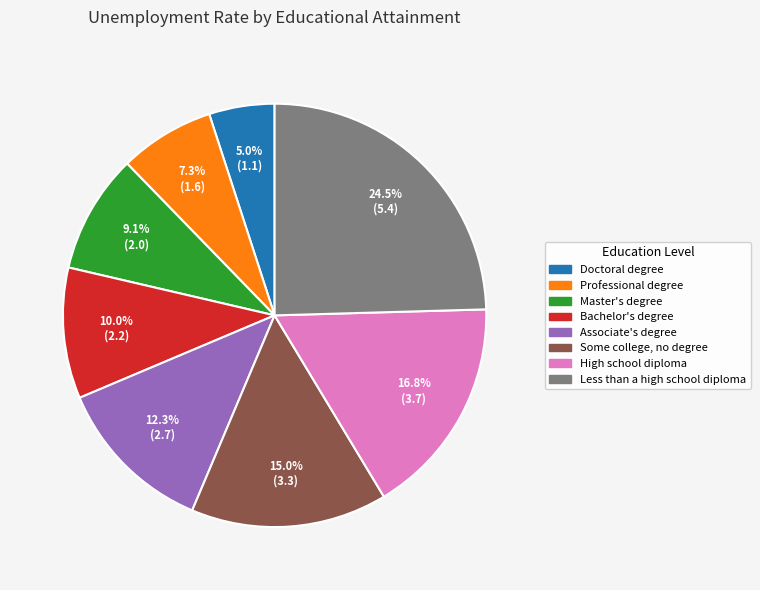

What percentage is the Bachelor's degree slice, to the nearest percent?

10%